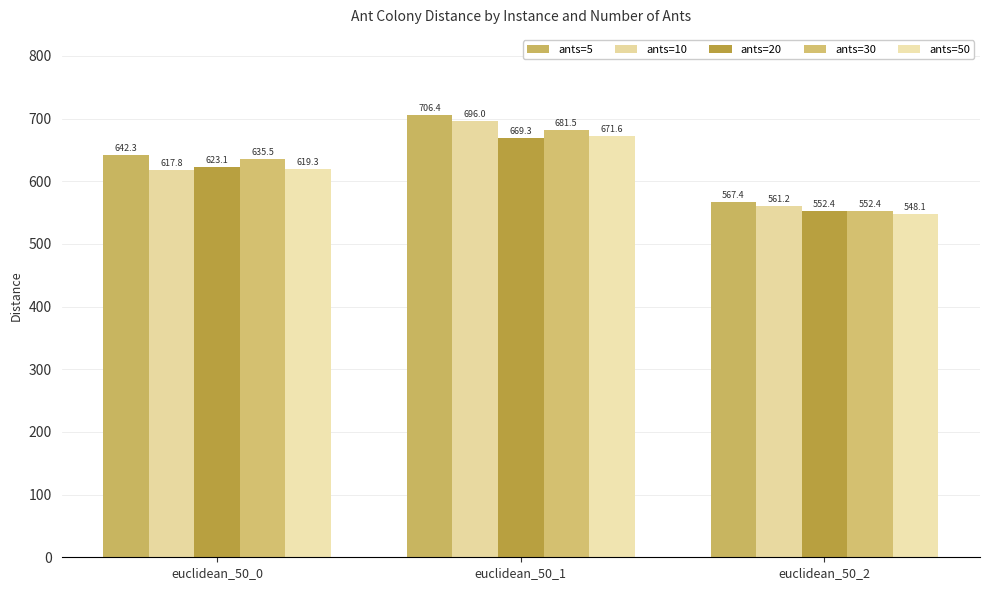

Which series has the largest total across all categories?

ants=5